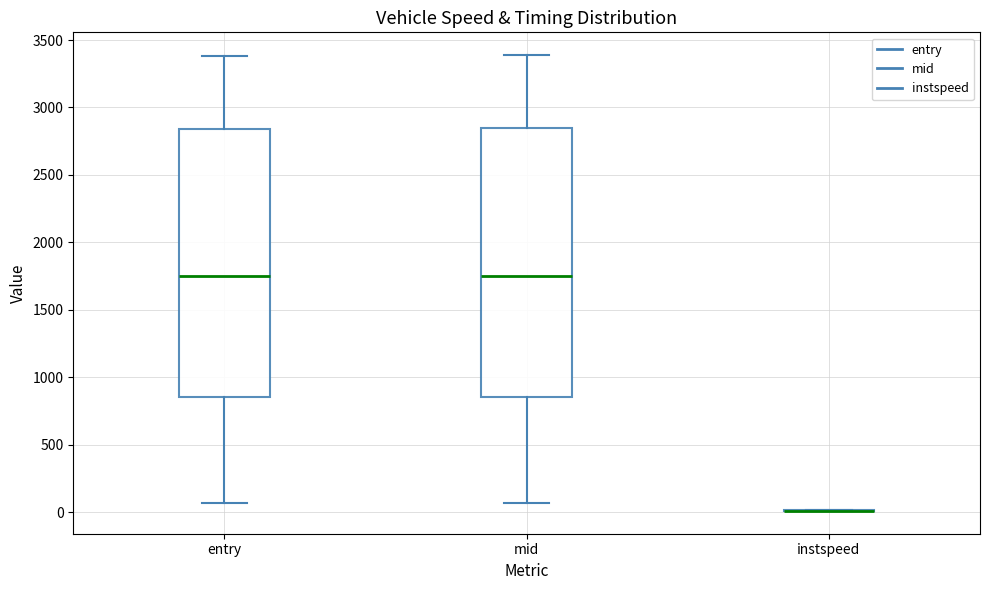

Reading left to right, transcribe this box plot: for each box, give where its median line is, the range the box spans, and where its two whiskers end, as read against the y-axis. The values are not printed on the chart, so give them approximately, as read against the axis.

entry: median 1750, box 850 to 2850, whiskers 50 to 3400
mid: median 1750, box 850 to 2850, whiskers 50 to 3400
instspeed: box collapsed to a line at 0, whiskers 0 to 0